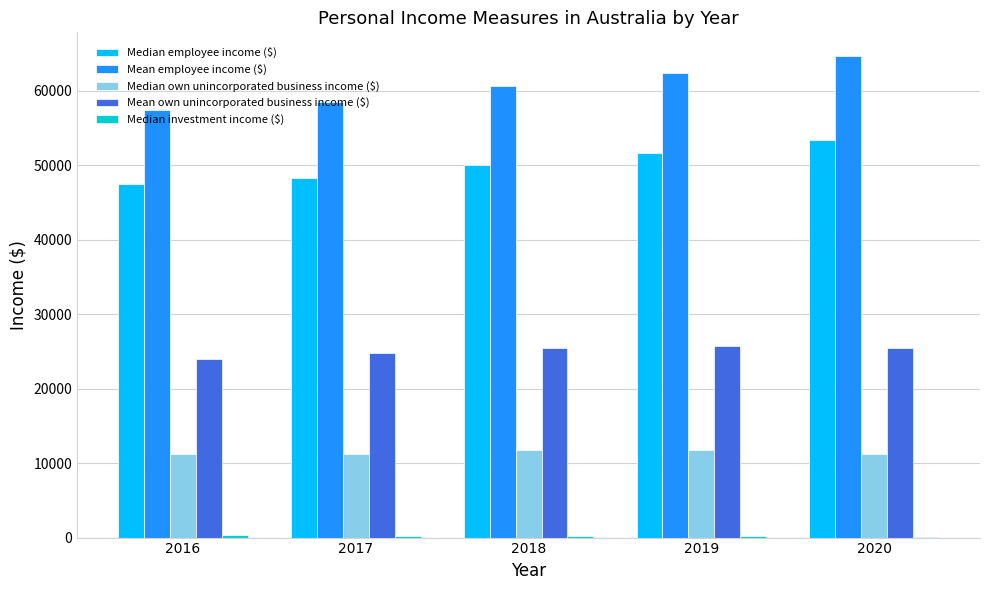

Is it true that Median employee income ($) equals 47469 at 2016?

True